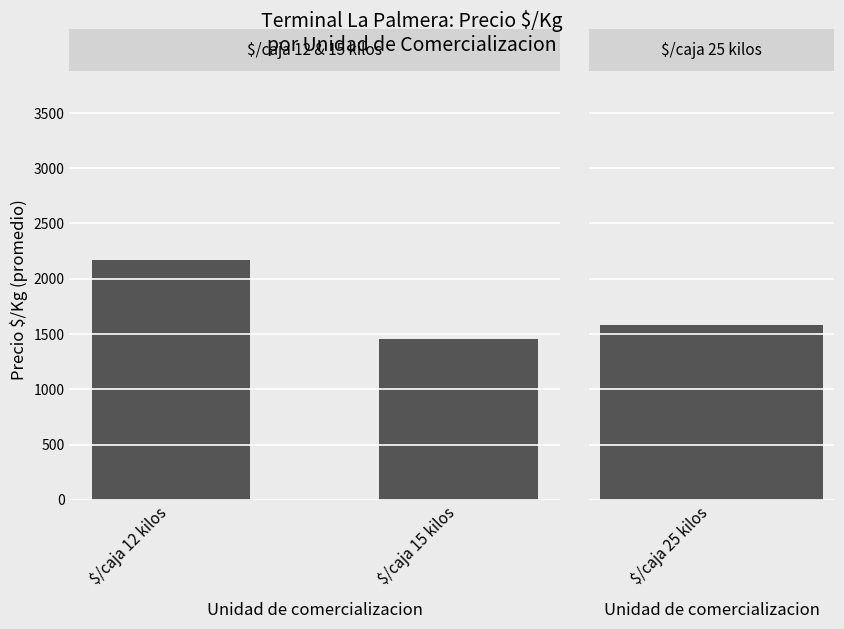

How many distinct data groups are displayed?

1